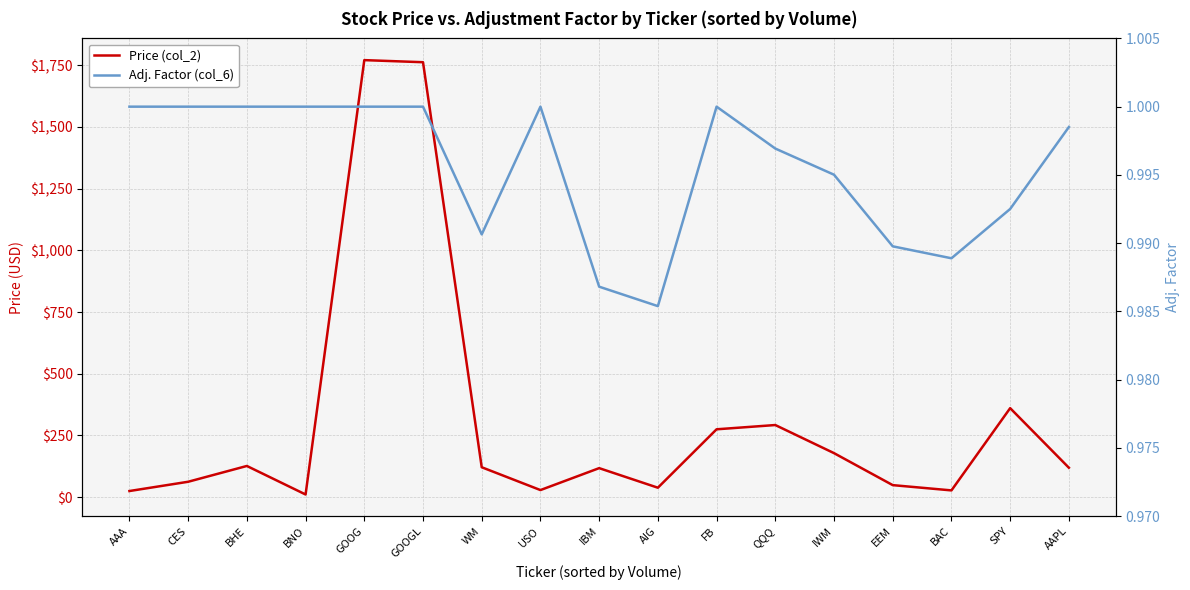

Is this an area chart (filled region under the line)?

No